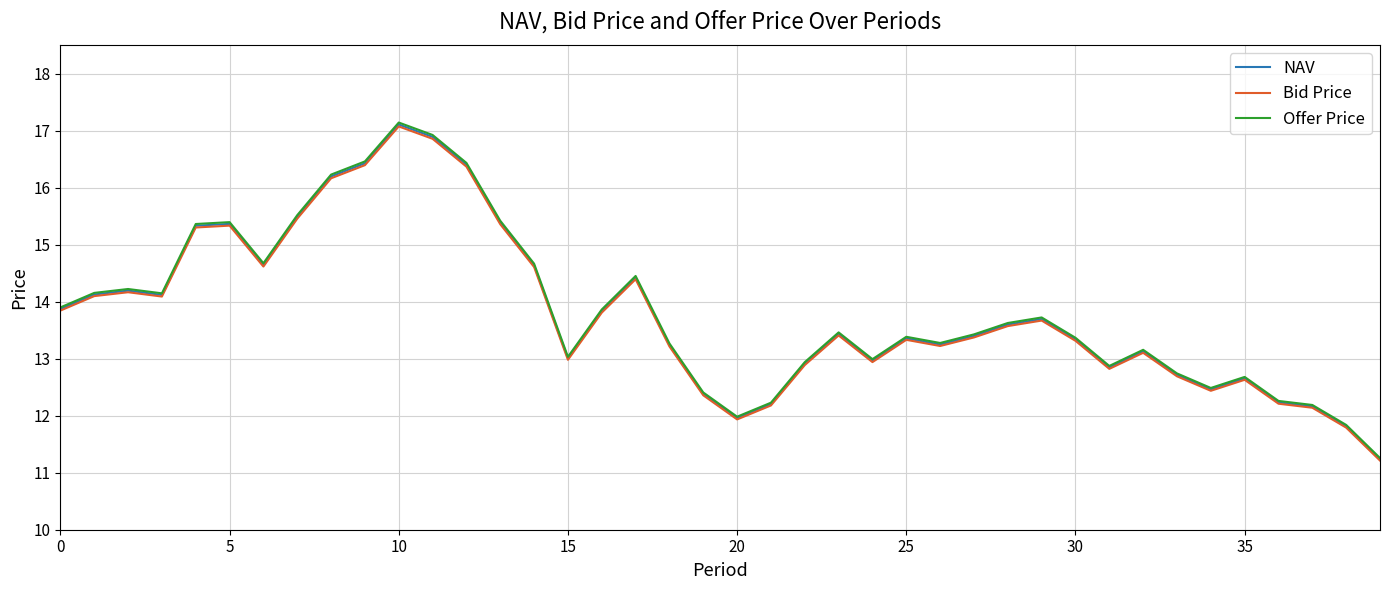

What is the smallest value displayed?

11.2